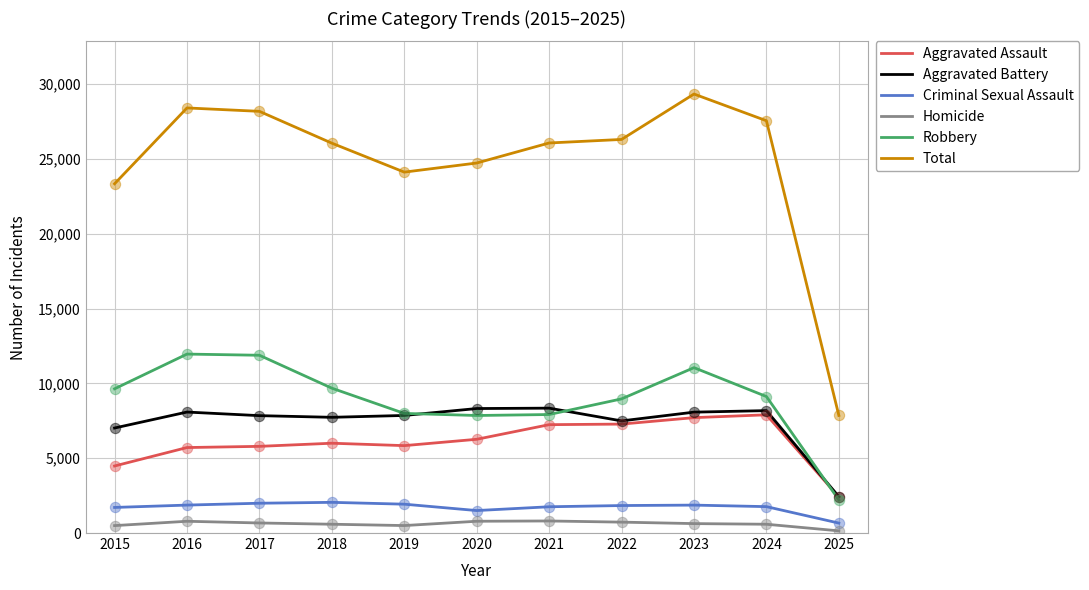

Which series changed the most between 2017 and 2025?

Total